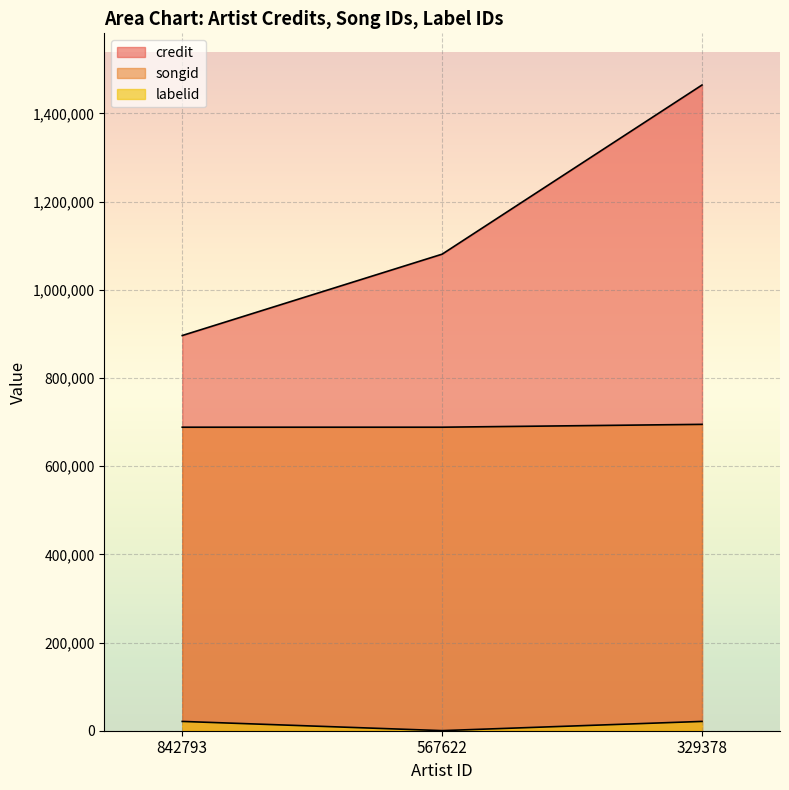

At which label does labelid reach its minimum?

567622